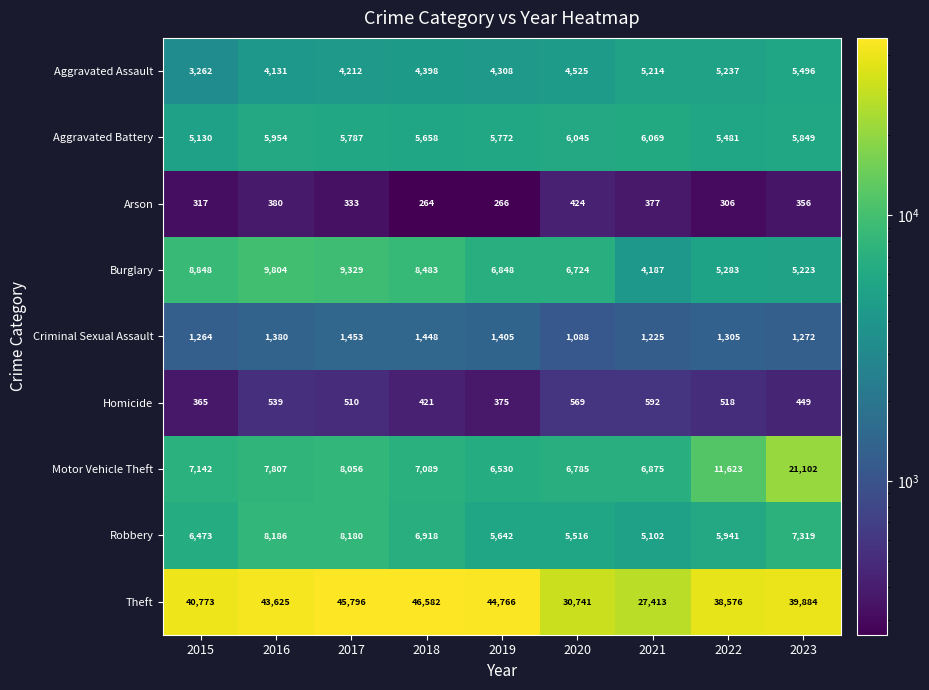

Which series changed the most between 2019 and 2023?

Motor Vehicle Theft